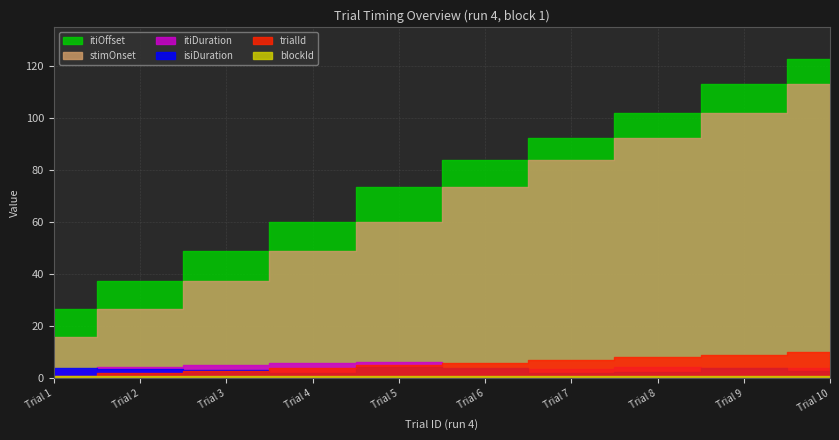

What is the minimum value for trialId?

1.0